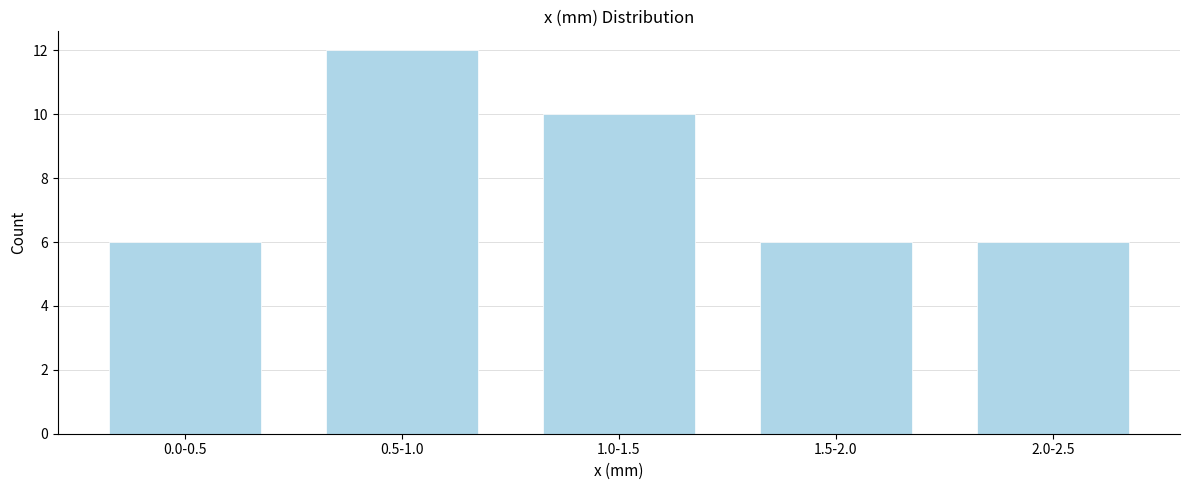

Reading left to right, what are all the values shown in this chart?

6	12	10	6	6